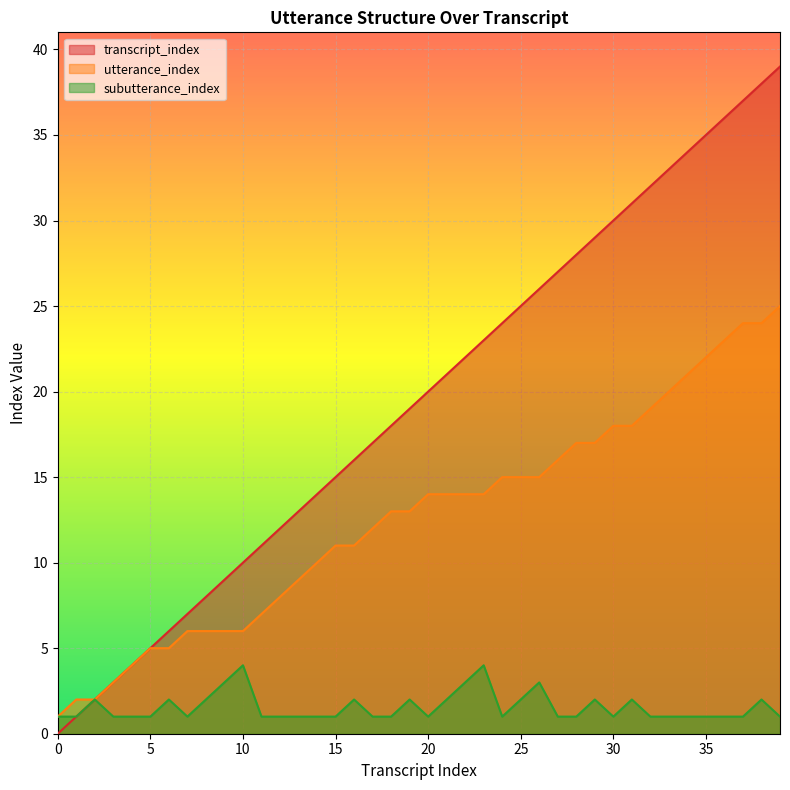

Which series changed the most between 25 and 29?

transcript_index